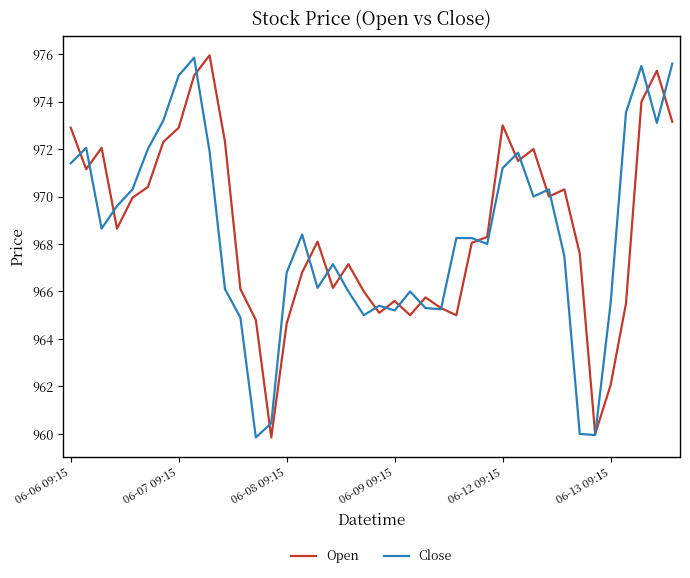

What is the minimum value for Open?

959.9